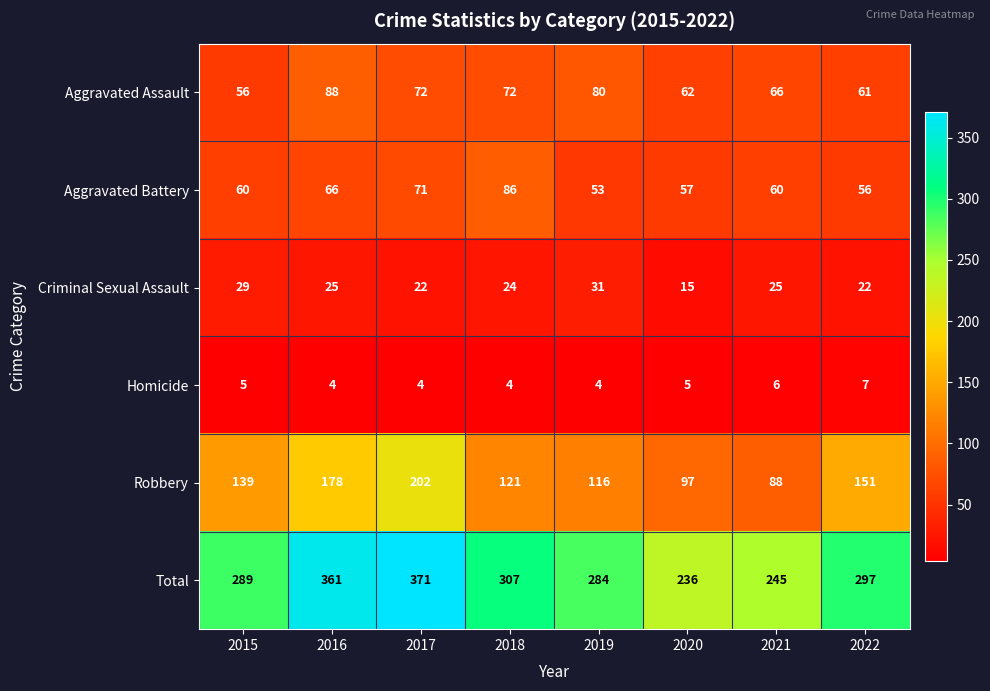

The Aggravated Assault series shows 88 at 2015. True or false?

False